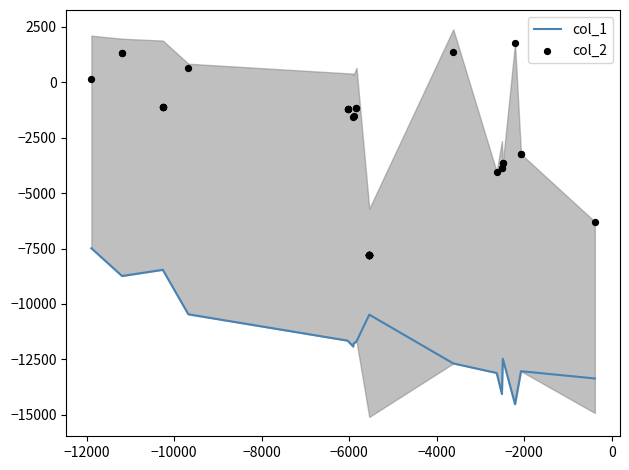

What are all the series names shown in the legend?

col_1, col_2